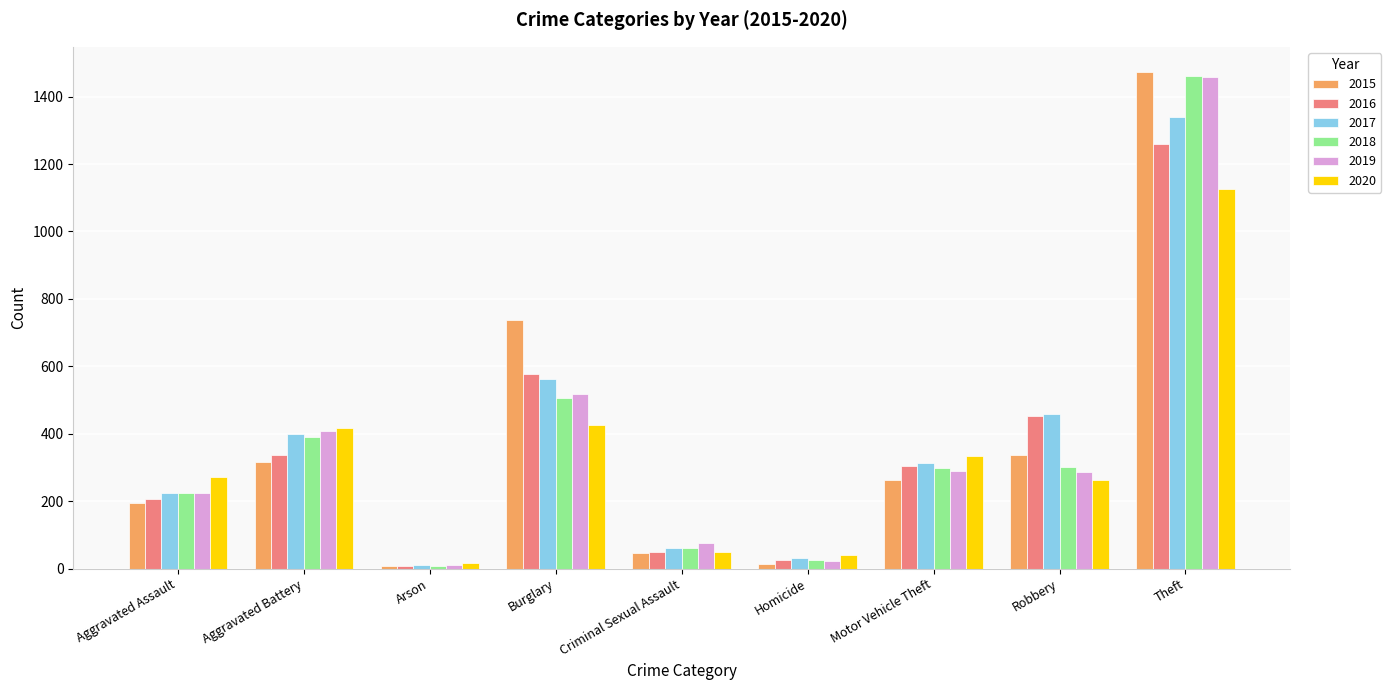

What is the maximum value for 2019?

1459